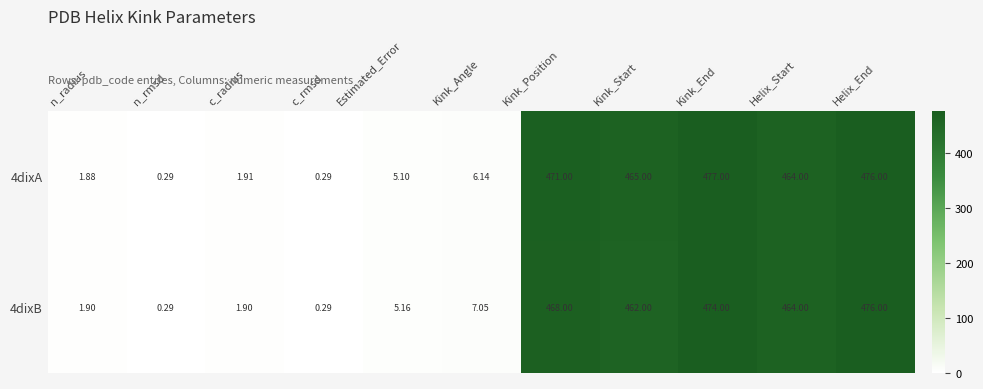

At which category is the sum across all series the highest?

Helix_End